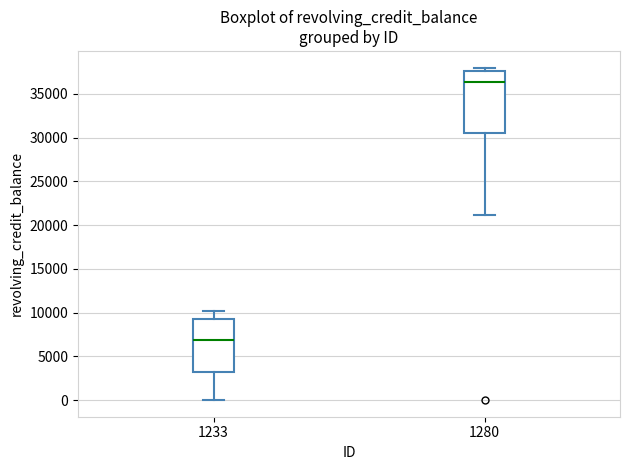

Reading left to right, transcribe this box plot: for each box, give where its median line is, the range the box spans, and where its two whiskers end, as read against the y-axis. The values are not printed on the chart, so give them approximately, as read against the axis.

1233: median 7000, box 3000 to 9500, whiskers 0 to 10000
1280: median 36500, box 30500 to 37500, whiskers 21000 to 38000